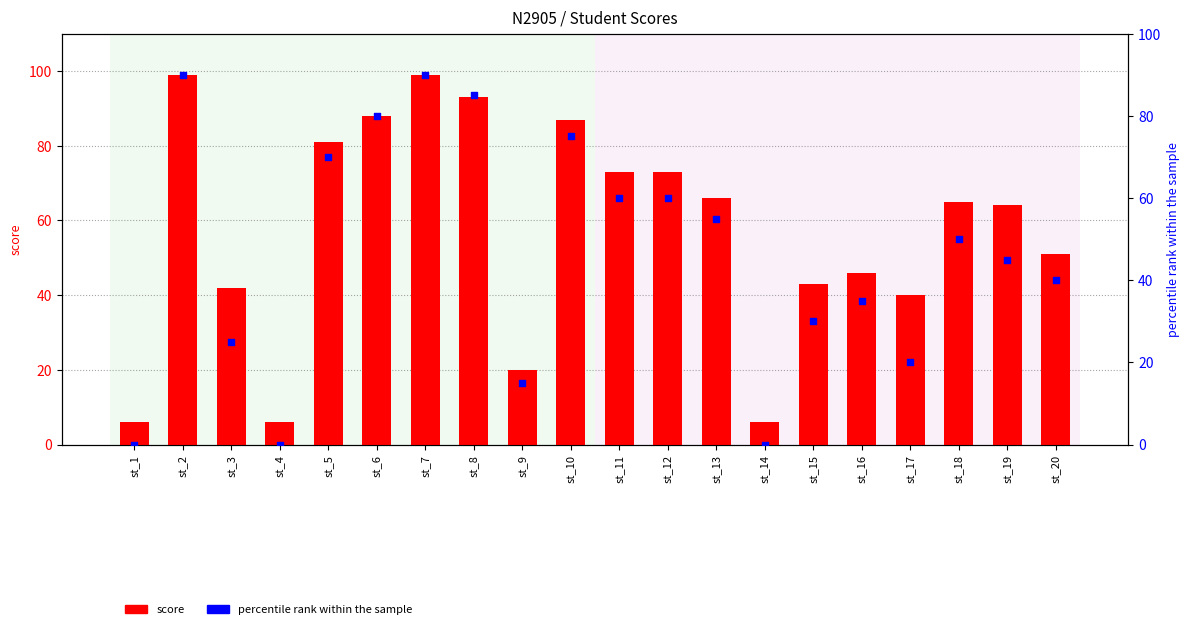

Which series contains the highest Y value?

score